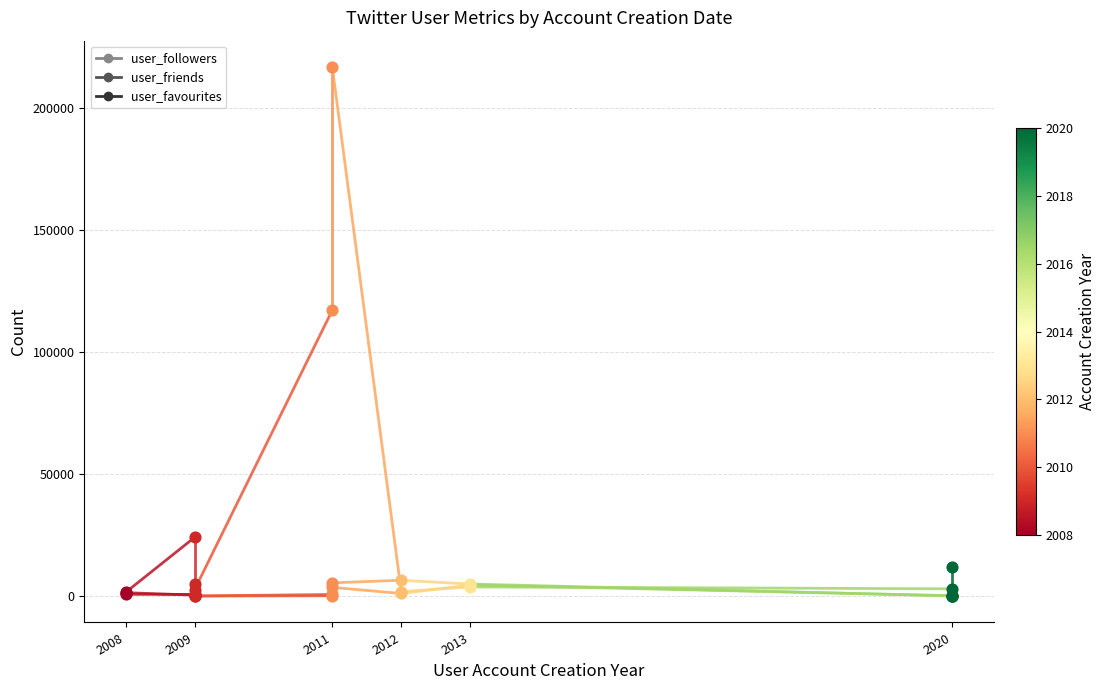

Which series contains the lowest Y value?

user_friends